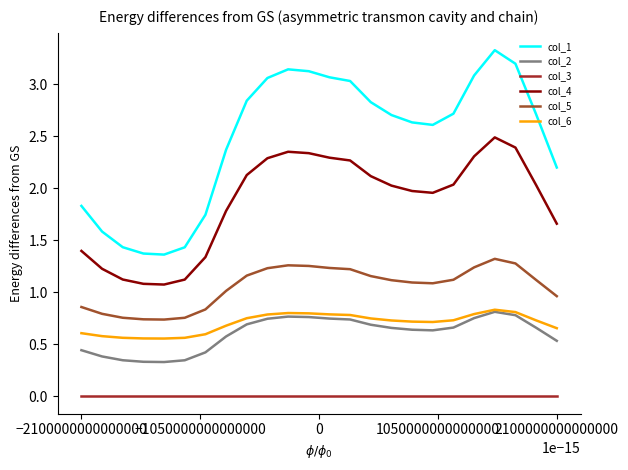

Which series has the largest range (max minus min)?

col_1